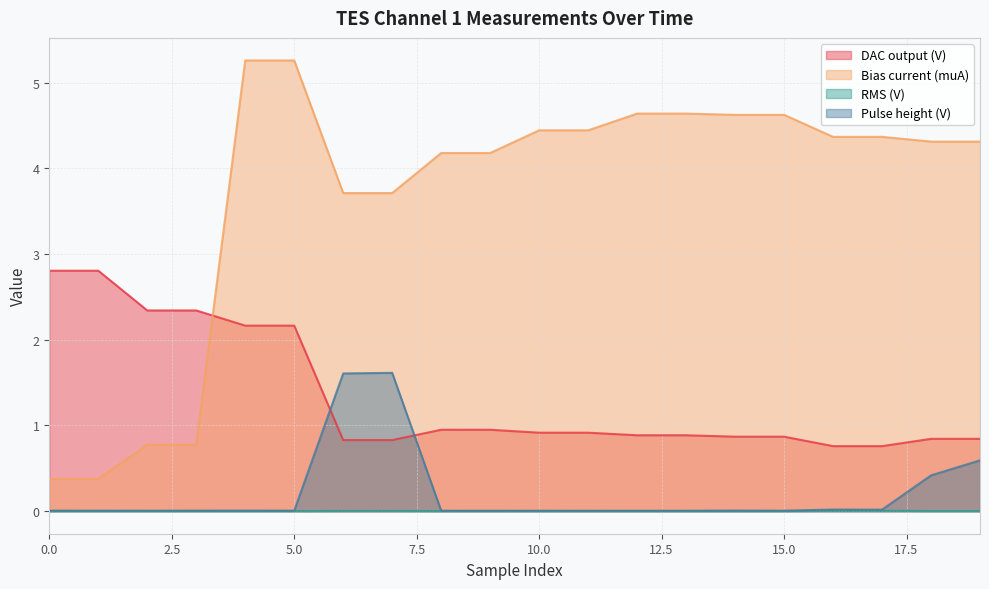

True or false: Bias current (muA) has a value of 4.6 at 13.

True